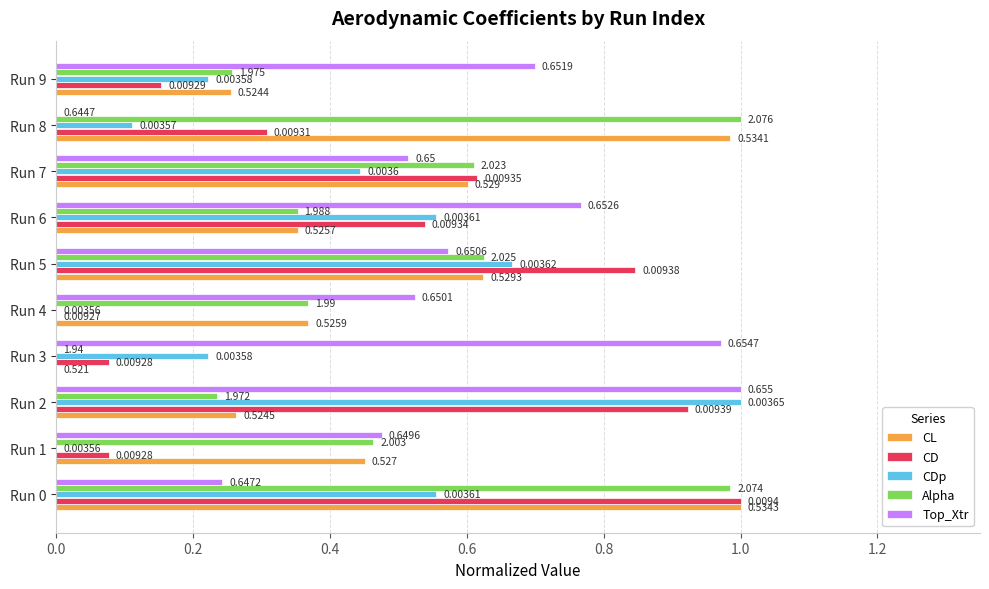

At which label does CDp reach its peak?

Run 2